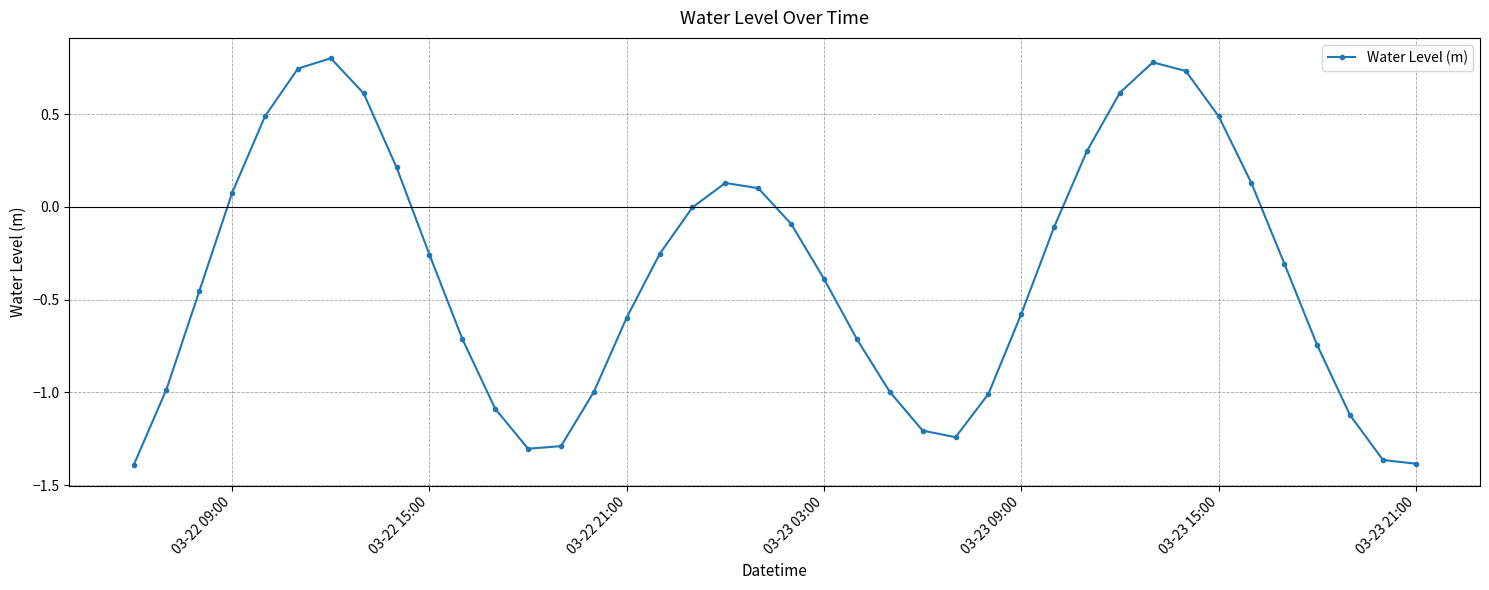

What is the difference between the second highest and second lowest values?

2.2